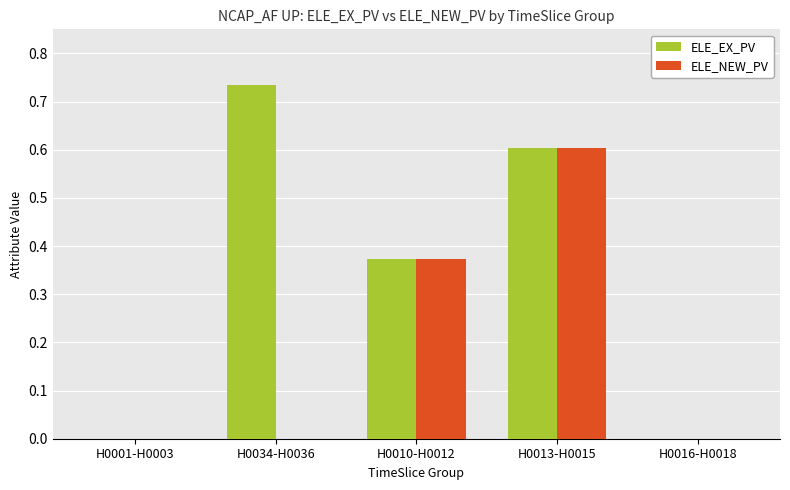

What is the sum of all ELE_EX_PV values?

1.7